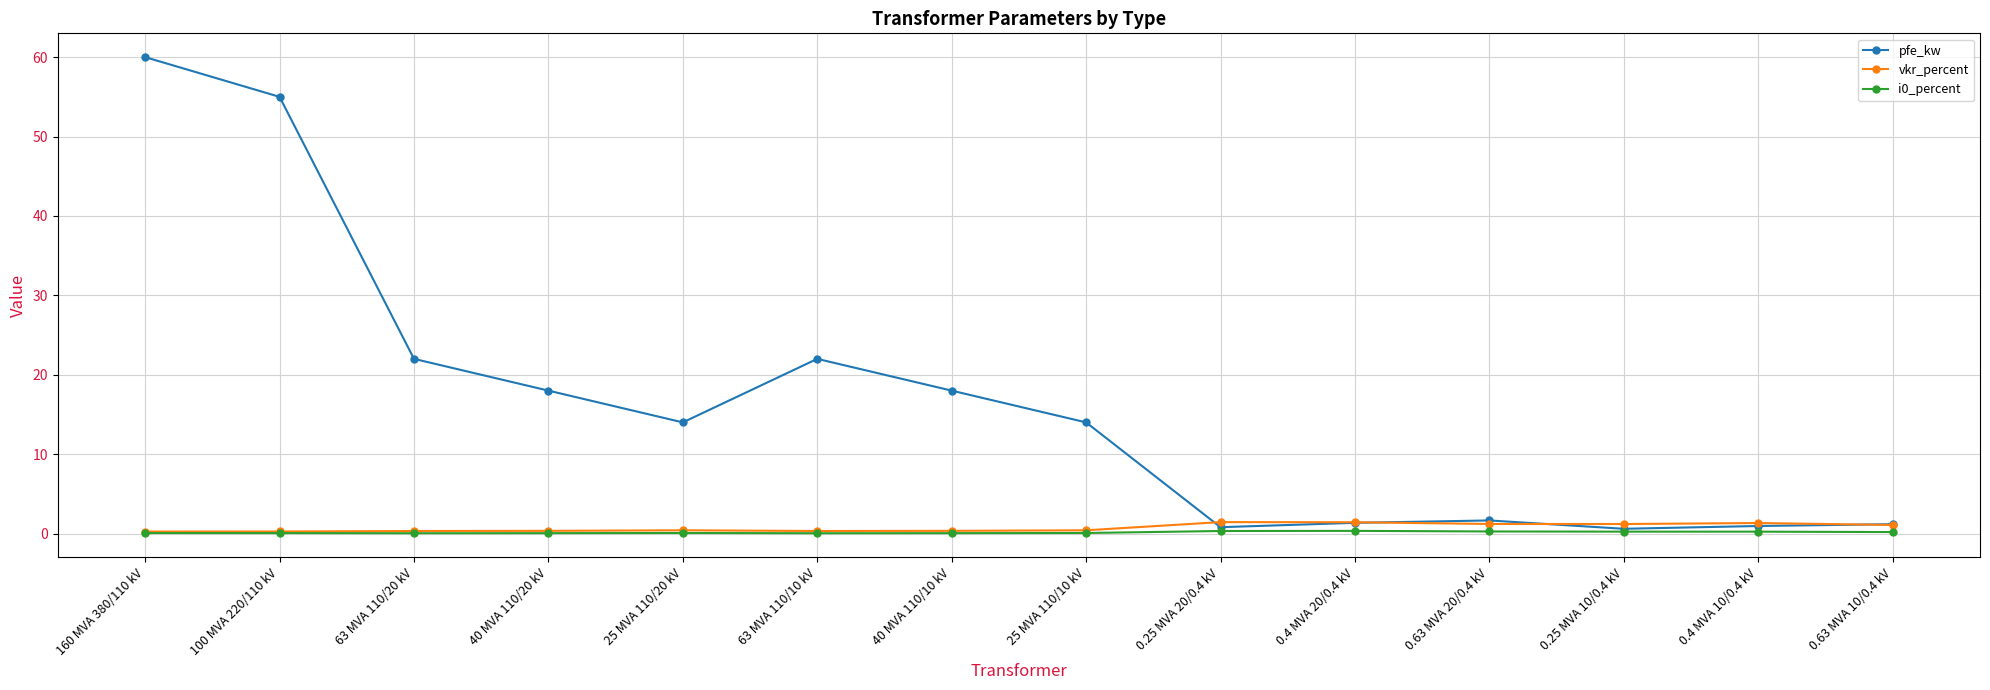

What is the sum of all i0_percent values?

2.0